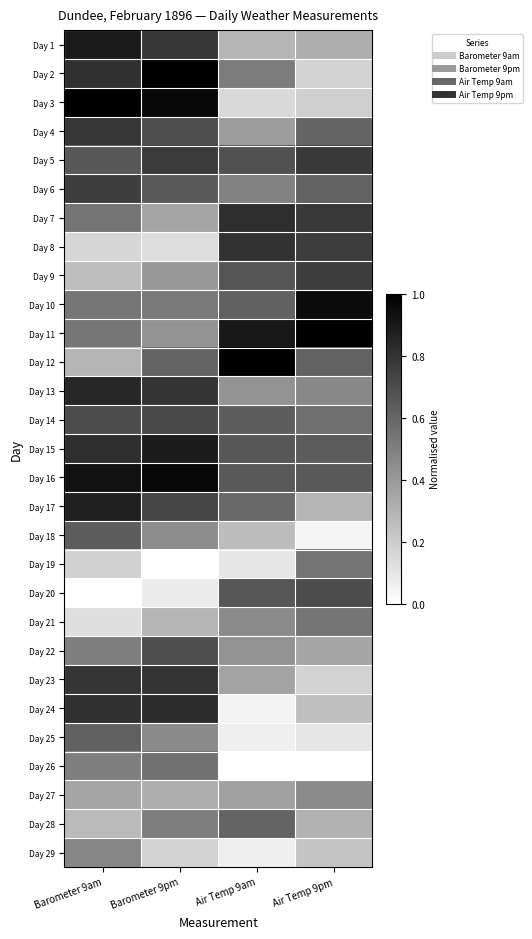

What is the difference between the highest and lowest values at Air Temp 9pm?

1.0